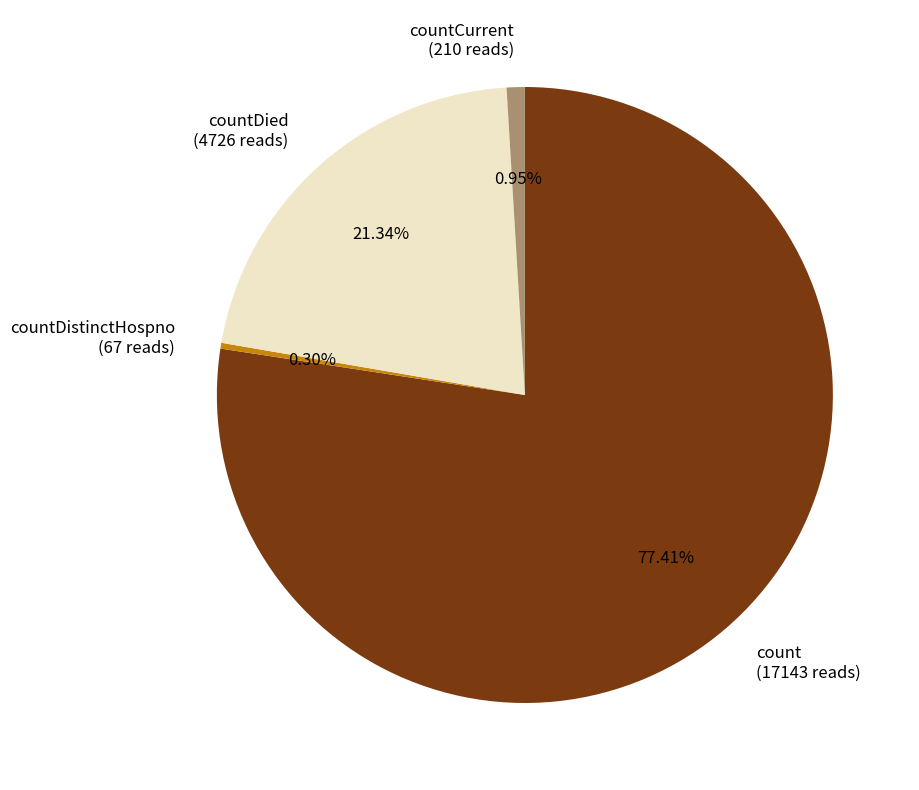

Which has a higher value, countCurrent (210 reads) or count (17143 reads)?

count (17143 reads)